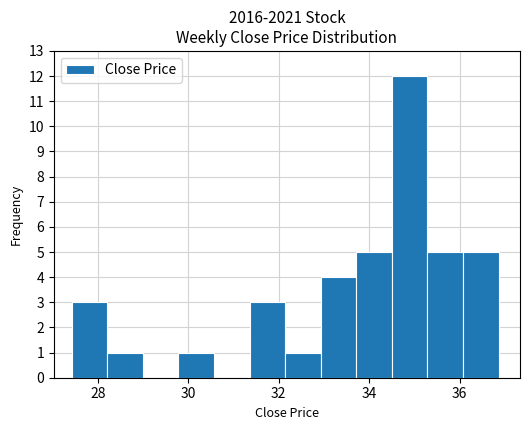

Around what value on the x-axis is the tallest bar? Give the approximate position of its centre, as read against the axis.

34.8